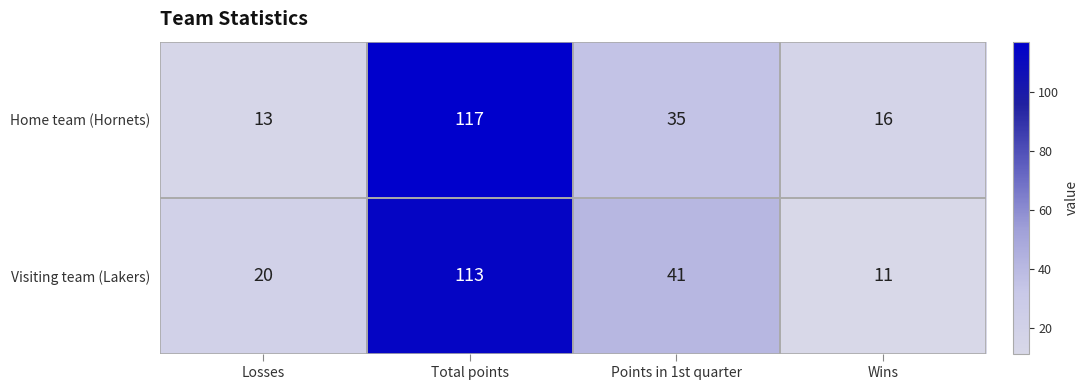

The Home team (Hornets) series shows 16 at Wins. True or false?

True